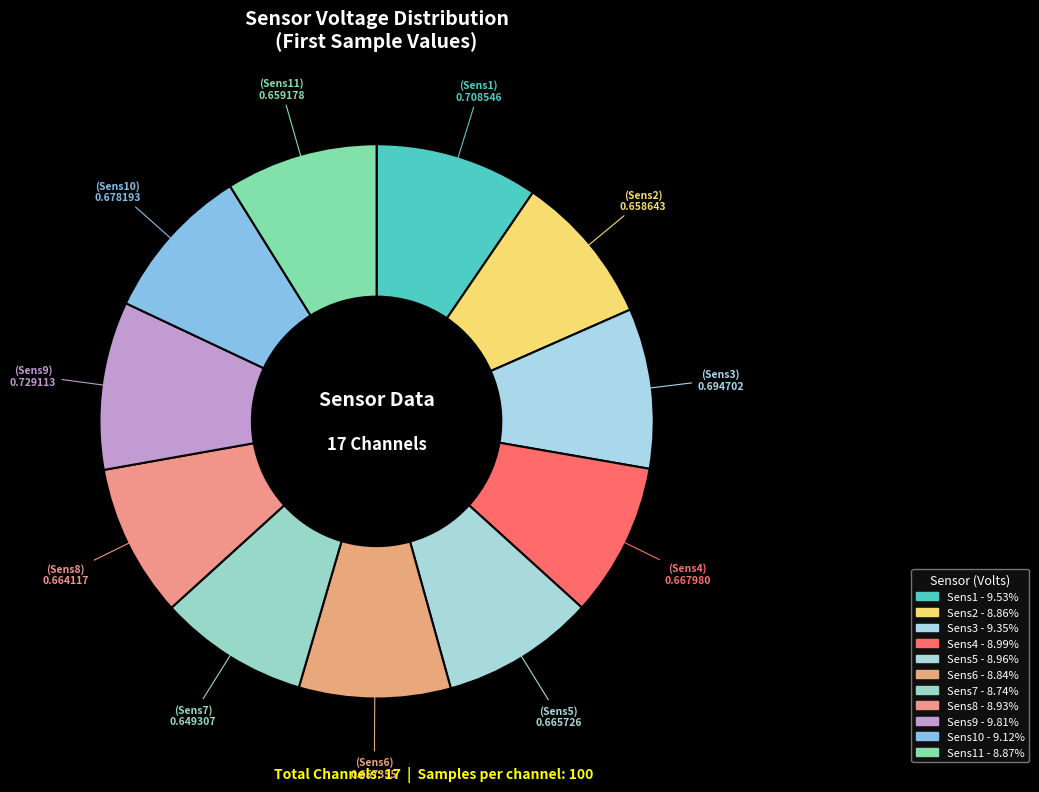

How many segments does this pie chart have?

11